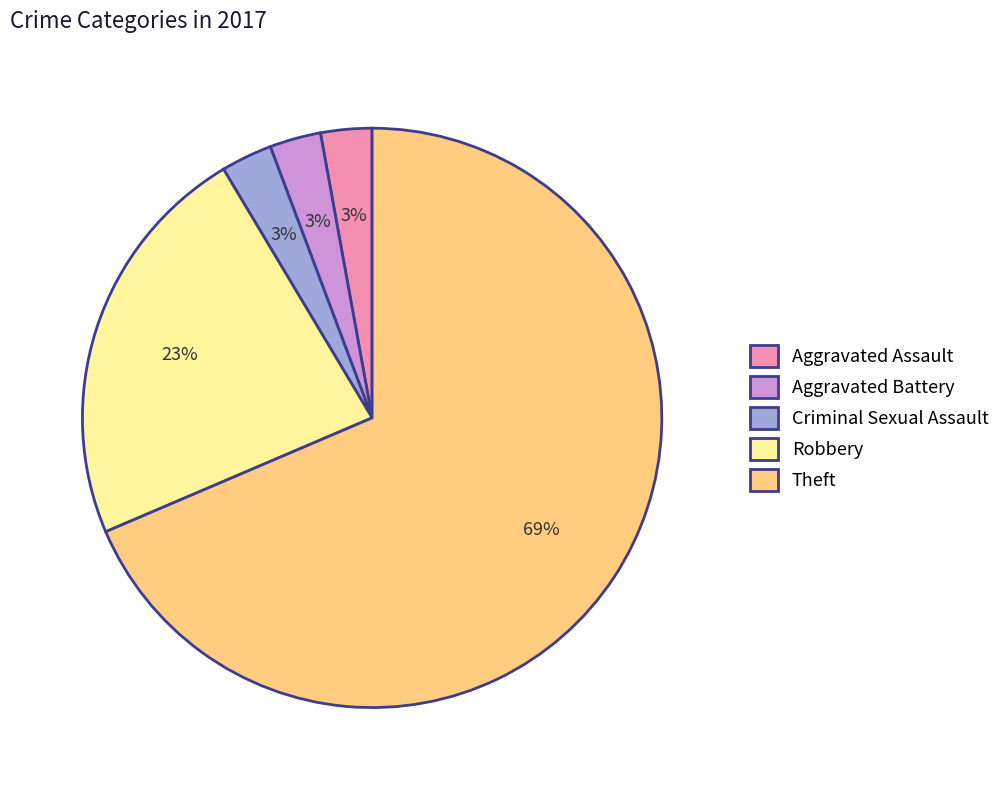

Which category has the biggest portion of the pie?

Theft